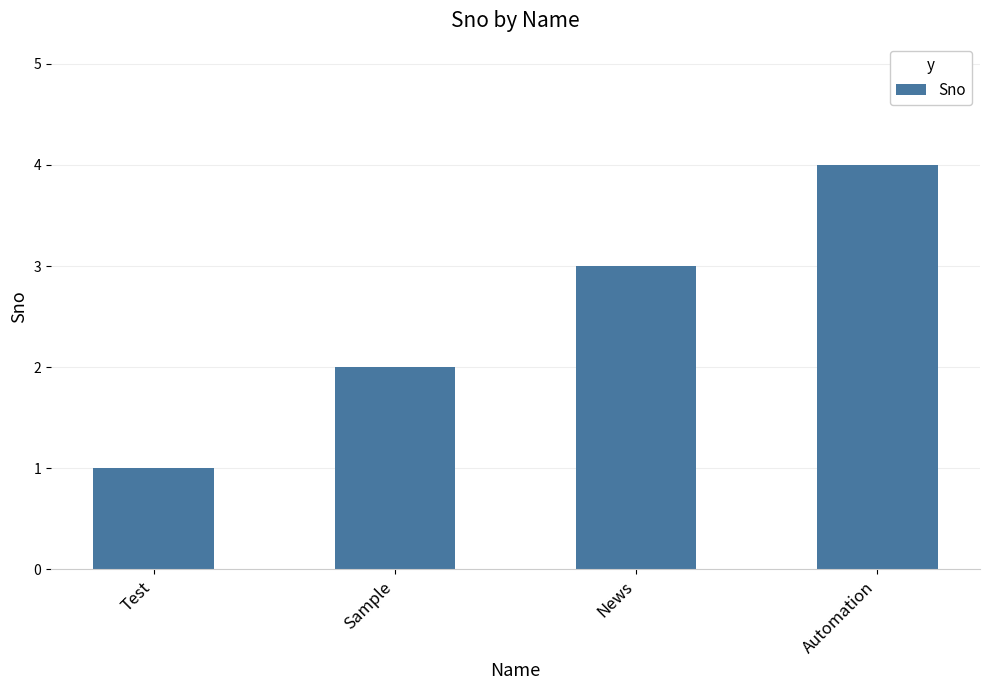

Reading left to right, transcribe all the data shown in this chart.

Test=1	Sample=2	News=3	Automation=4